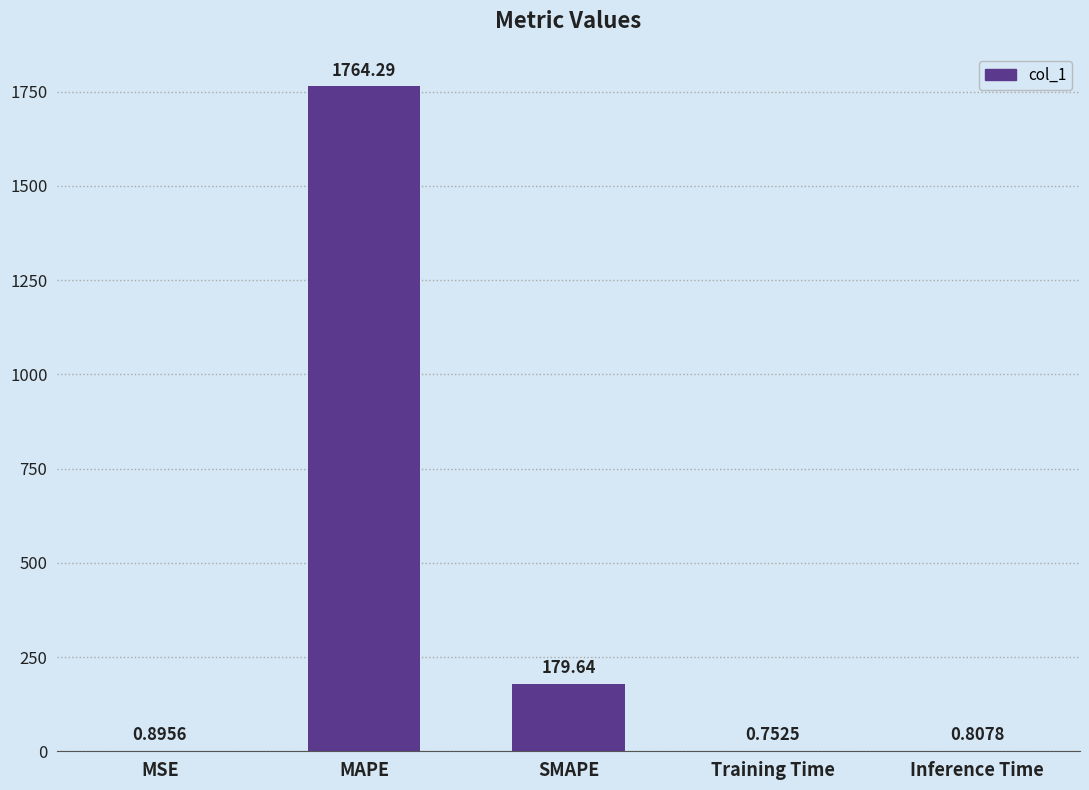

Which has a higher value, SMAPE or Training Time?

SMAPE